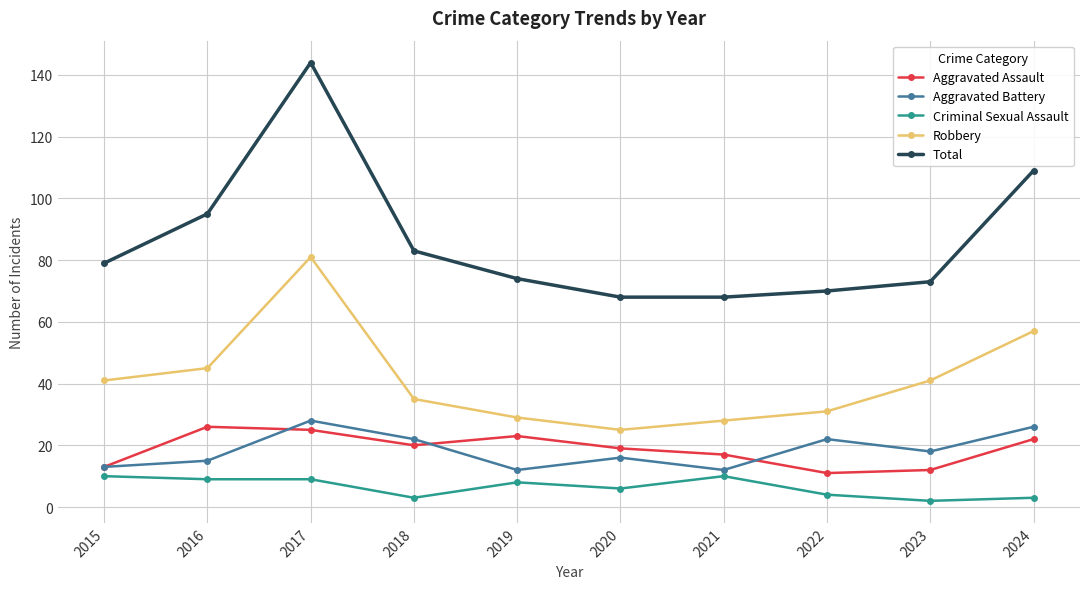

Is it true that Total equals 27 at 2020?

False